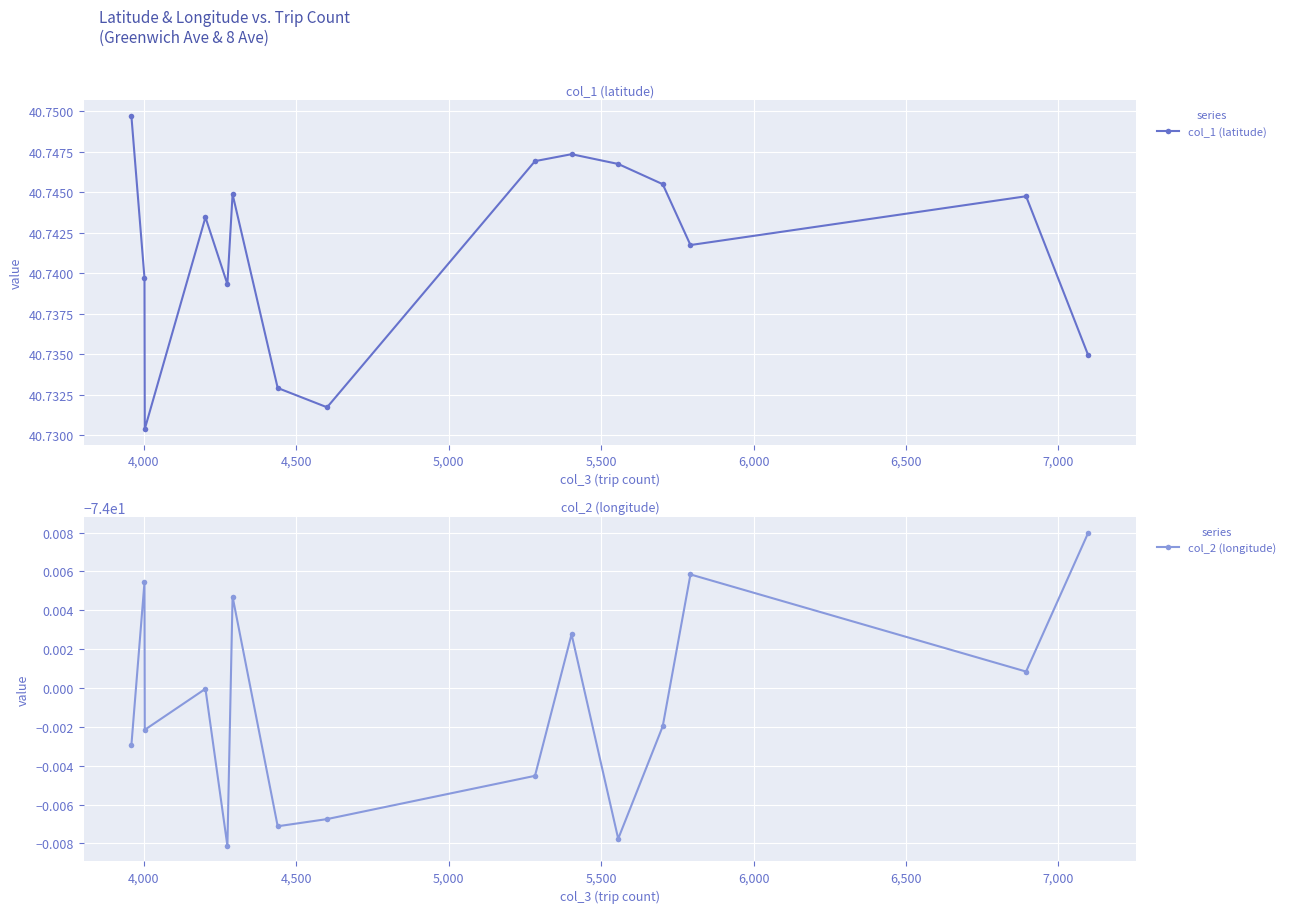

Count the col_1 (latitude) values in the range 40 to 41.

15